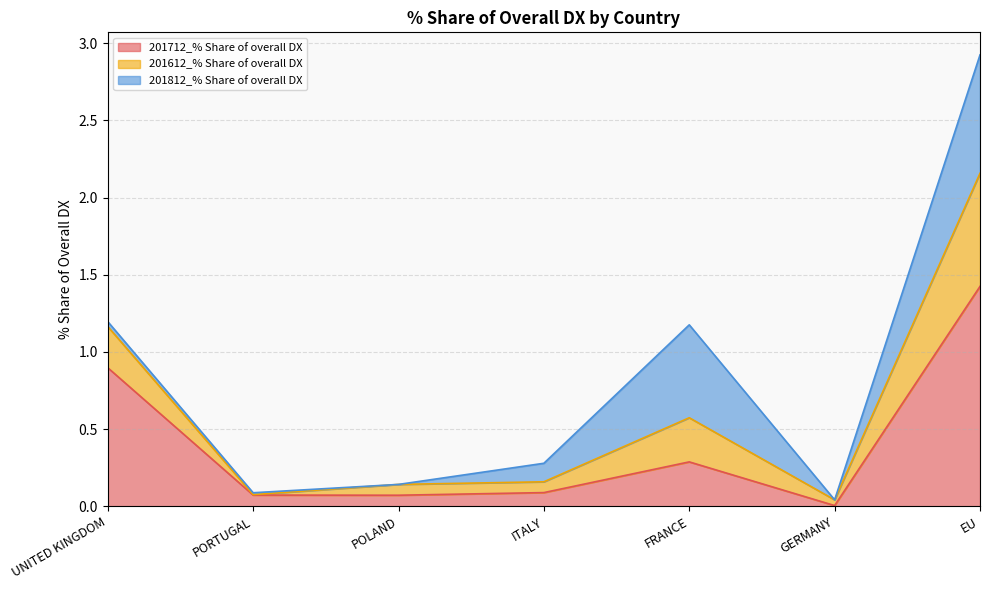

True or false: 201612_% Share of overall DX and 201712_% Share of overall DX cross at least once.

False